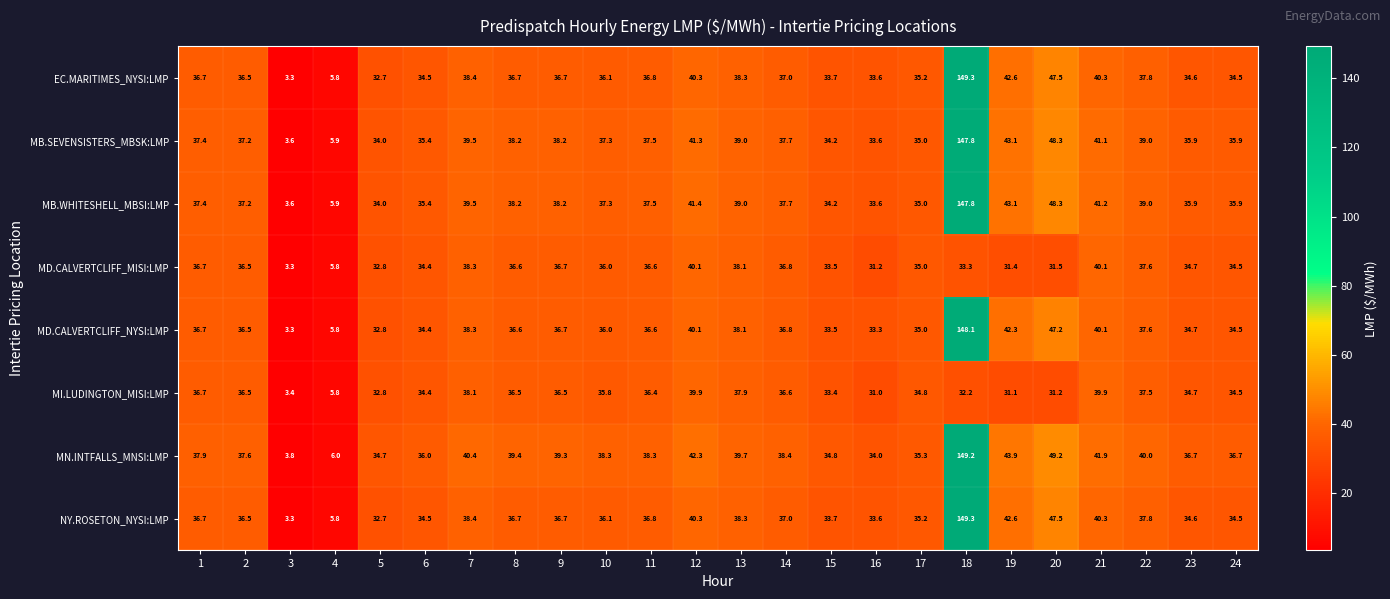

What is the average value of the MN.INTFALLS_MNSI:LMP series?

40.6